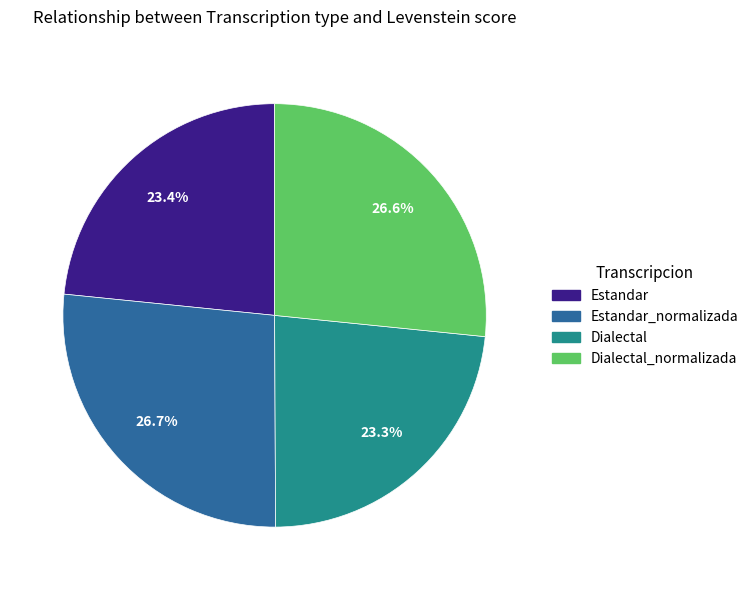

Is there any slice that represents more than half of the pie?

No